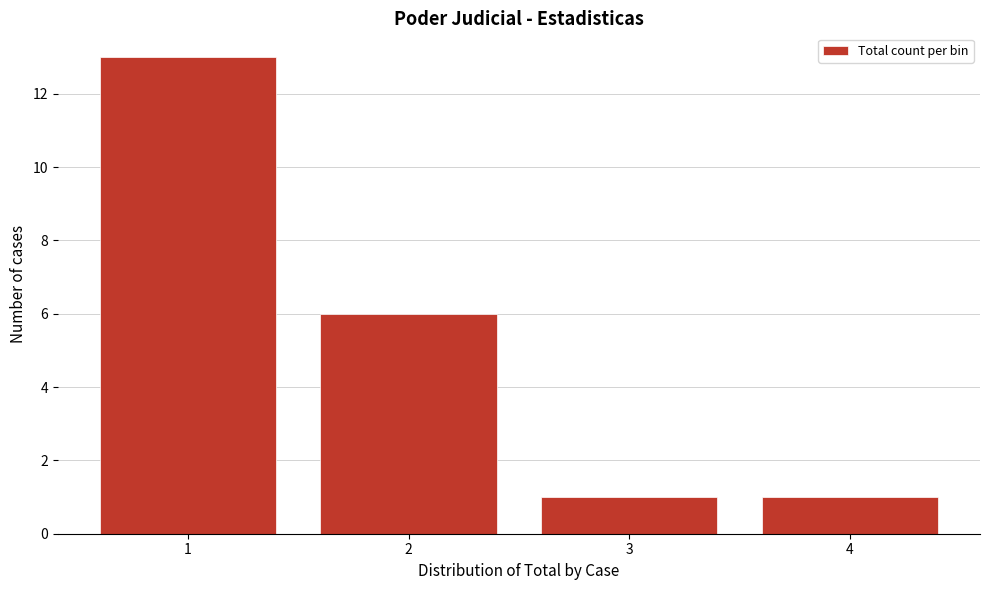

Reading left to right, transcribe this chart: for each bar, give the range it covers on the x-axis and its height. The values are not printed on the chart, so give them approximately, as read against the axis.

0.5 to 1.5: 13
1.5 to 2.5: 6
2.5 to 3.5: 1
3.5 to 4.5: 1